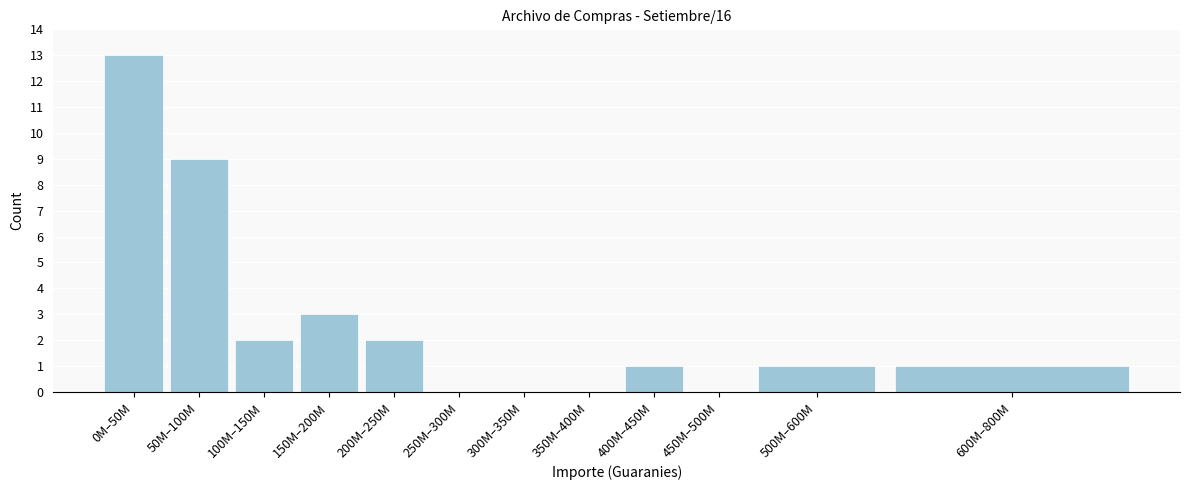

Reading right to left, list all the values displayed in this chart.

600M–800M=1	500M–600M=1	450M–500M=0	400M–450M=1	350M–400M=0	300M–350M=0	250M–300M=0	200M–250M=2	150M–200M=3	100M–150M=2	50M–100M=9	0M–50M=13